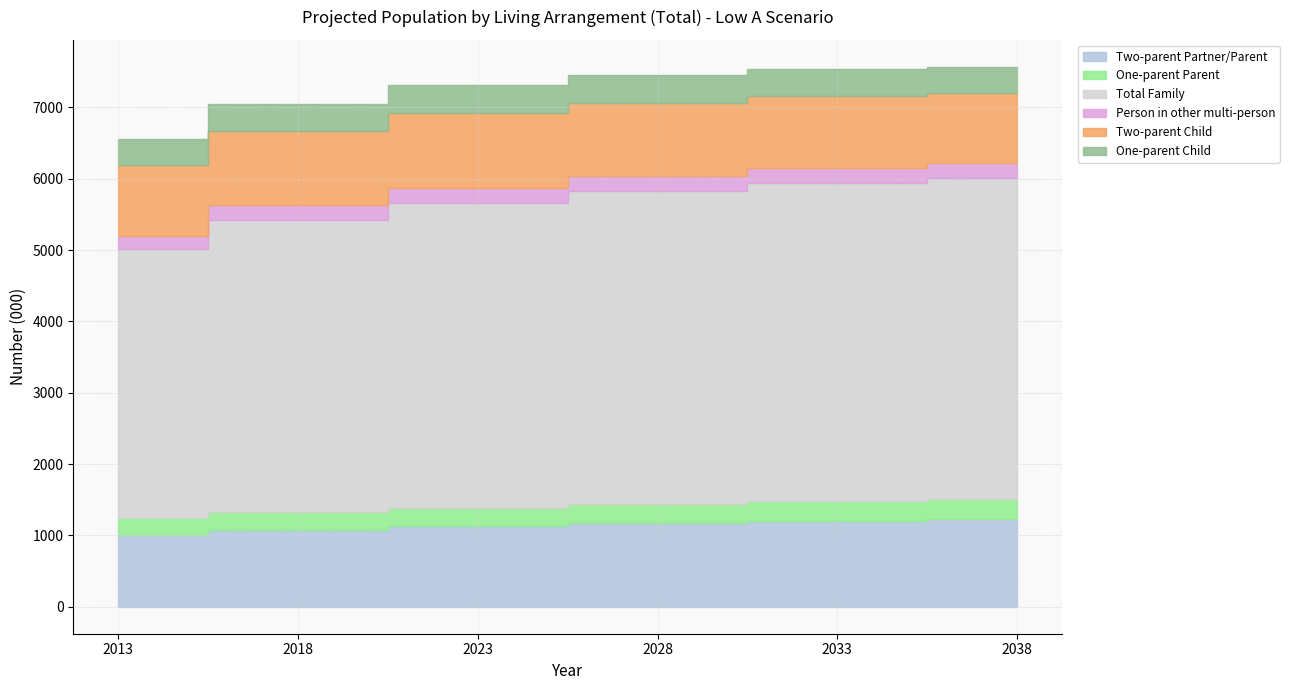

What is the sum of all Total Family values?

25497